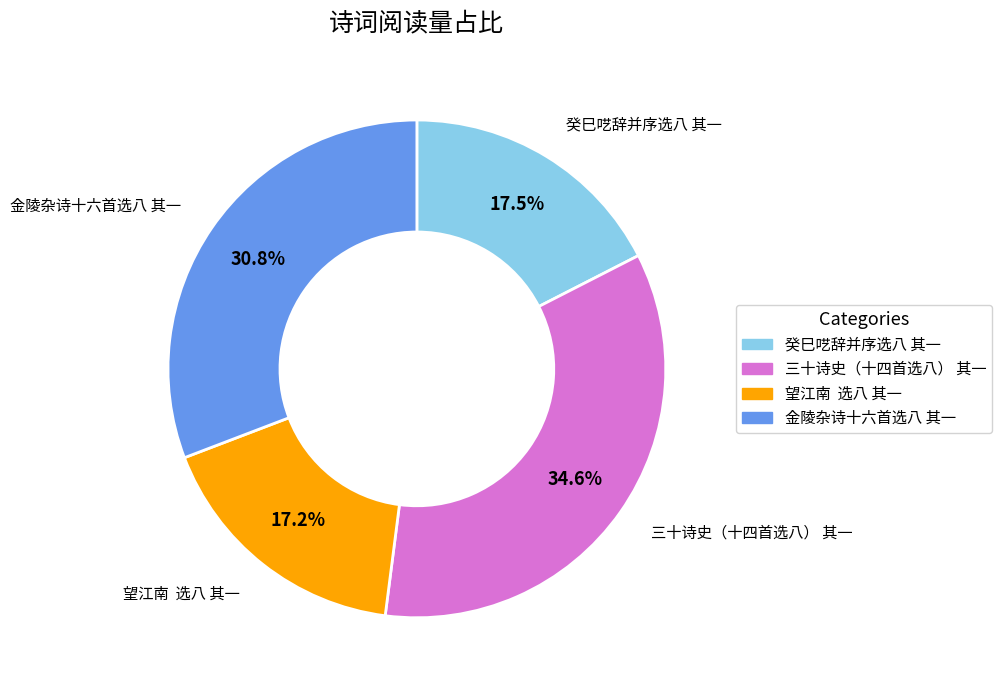

To the nearest percent, what is the combined percentage of 三十诗史（十四首选八） 其一 and 癸巳呓辞并序选八 其一?

52%